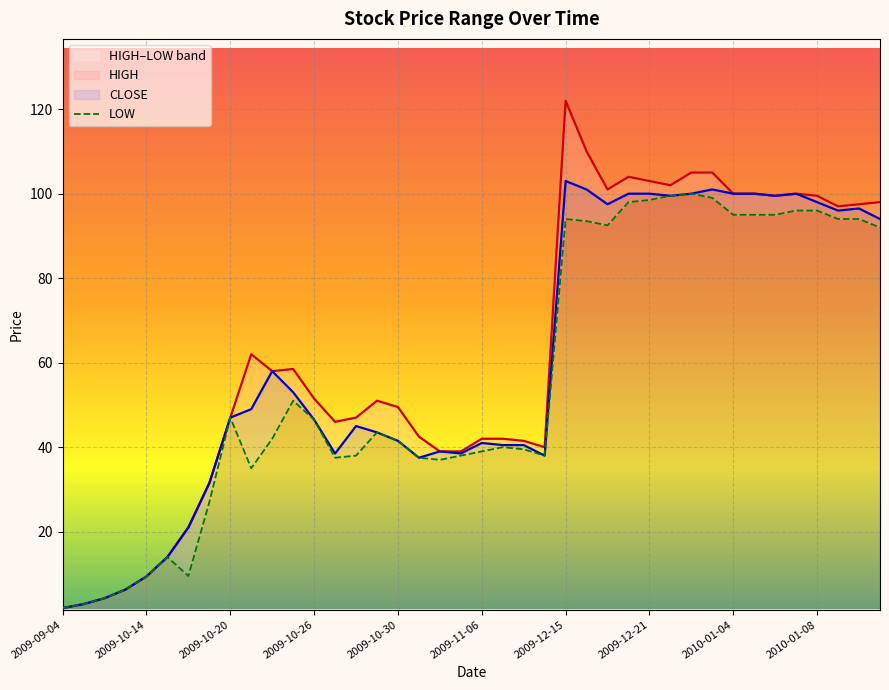

What is the maximum value shown in the chart?

122.0